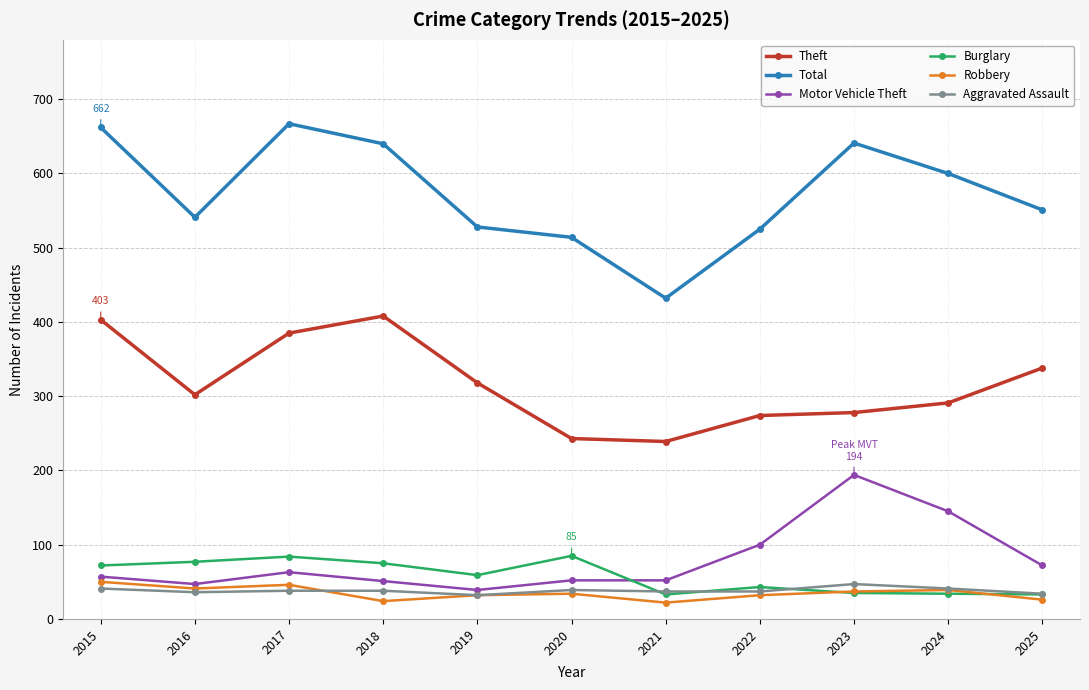

The Aggravated Assault series shows 41 at 2015. True or false?

True